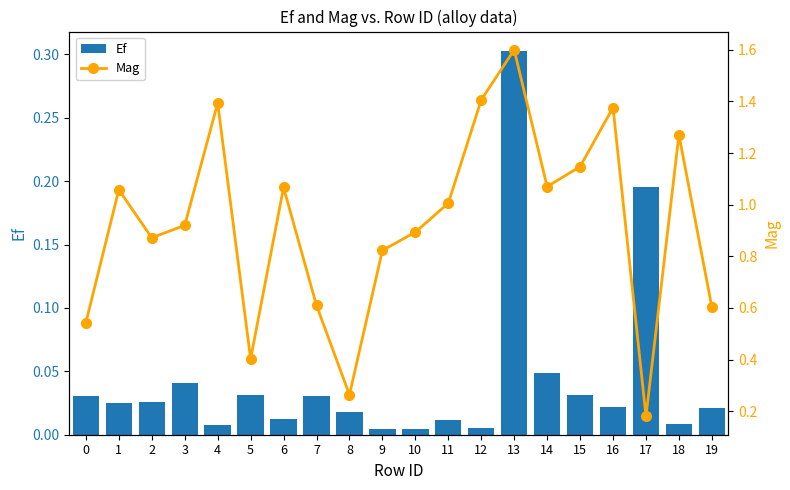

What is the value of the Mag bar at the 18th from the left?

0.2